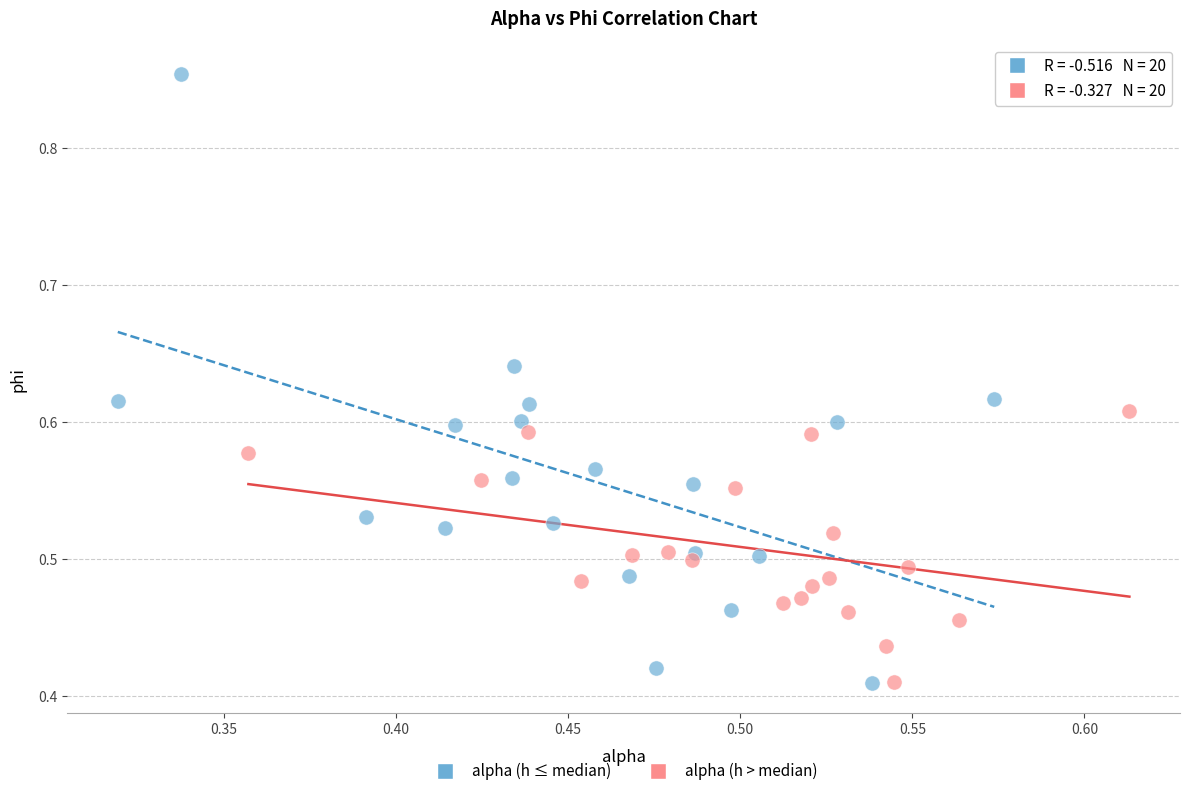

Which series has the widest spread of Y values?

alpha (h ≤ median)